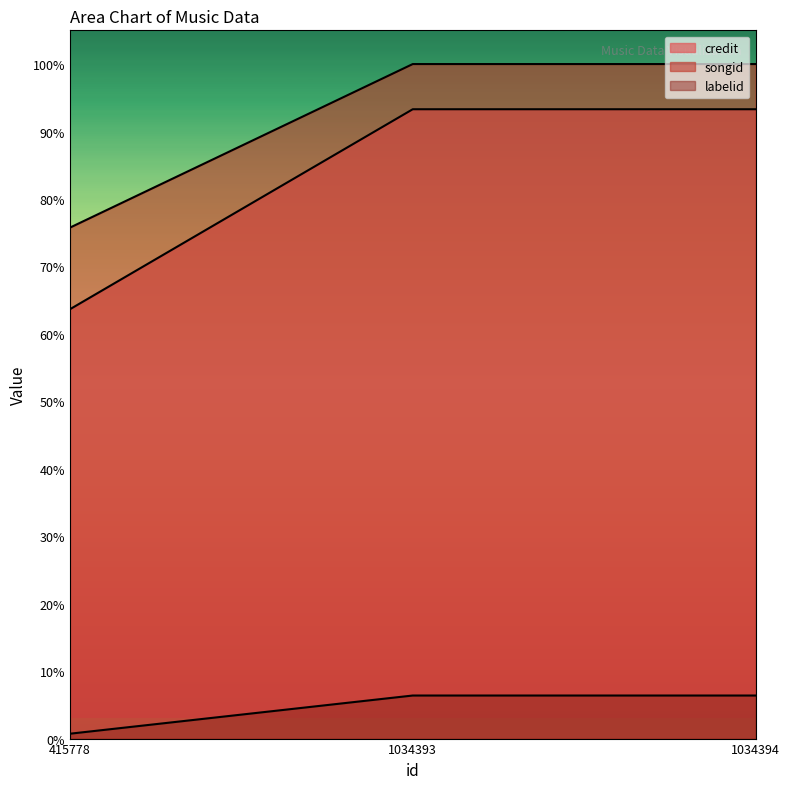

The value of songid at 1034394 is 0.1. True or false?

False